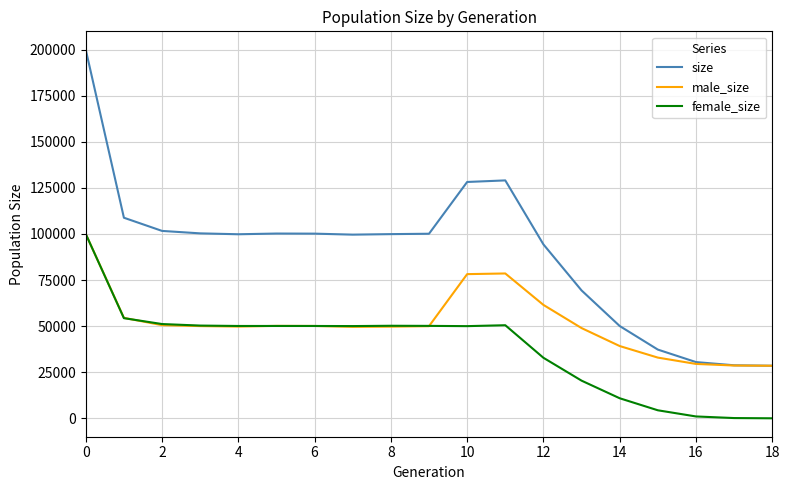

What is the maximum value for size?

199876